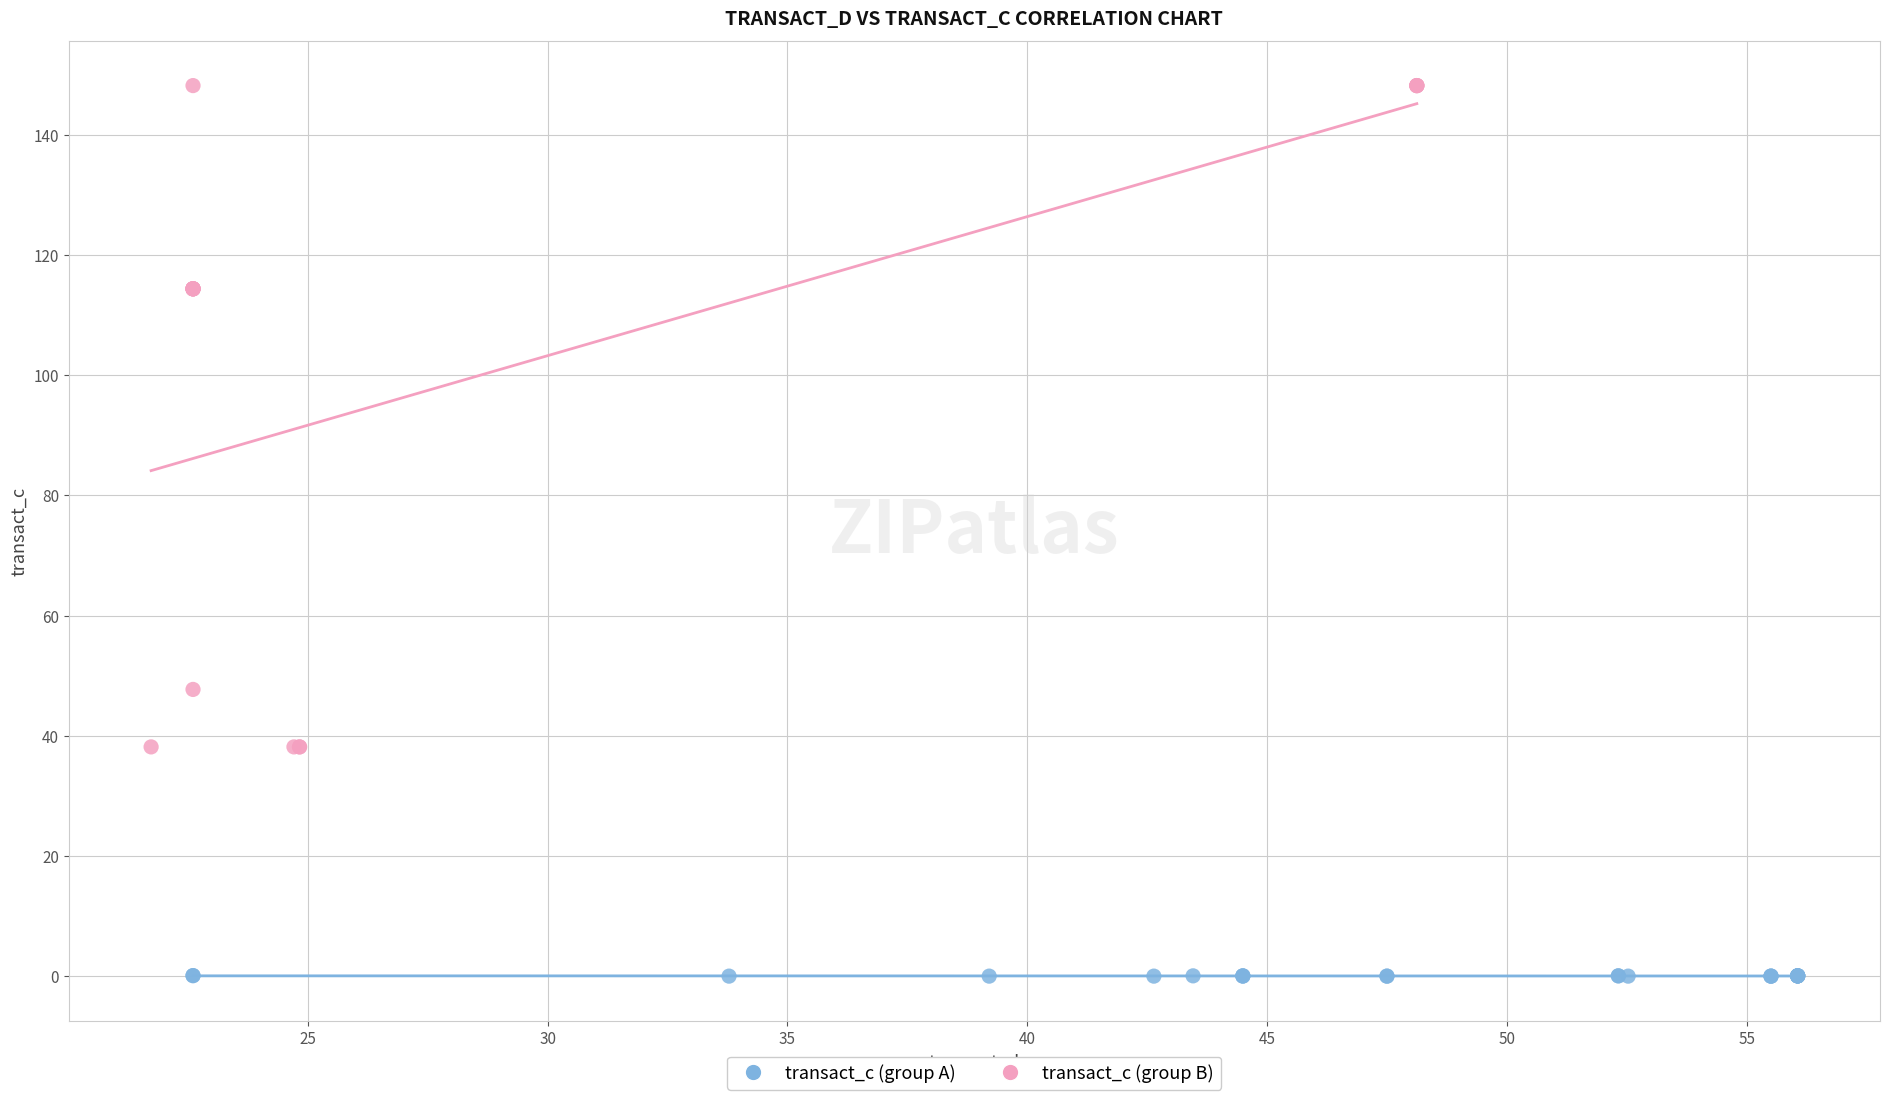

What are all the series names shown in the legend?

transact_c (group A), transact_c (group B)